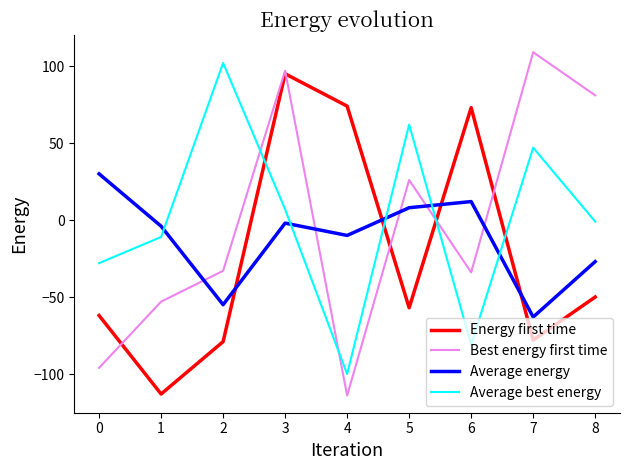

What is the difference between the second highest and second lowest values in the Energy first time series?

153